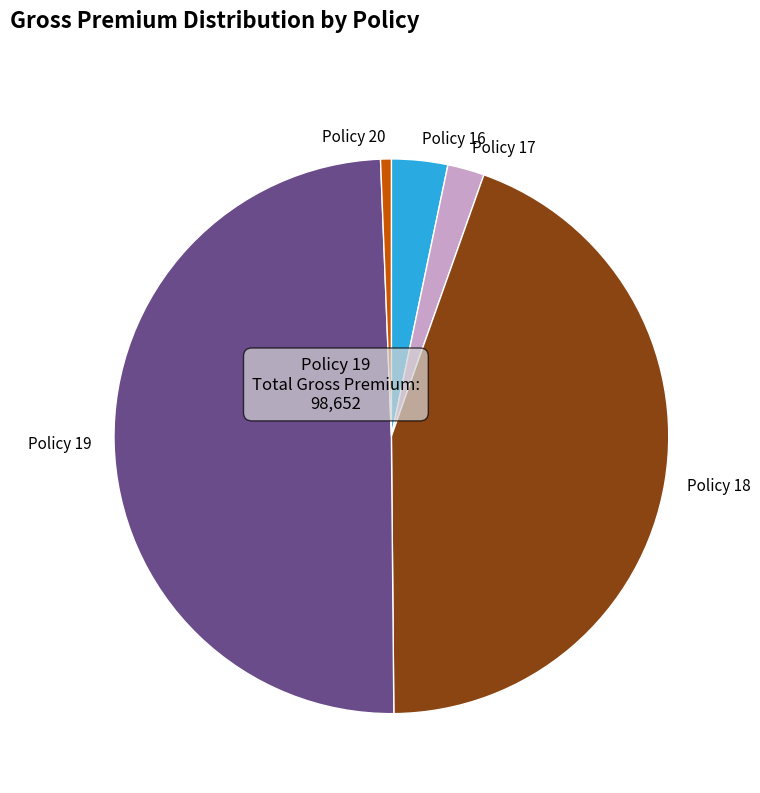

What is the ratio of the value at Policy 18 to the value at Policy 16?

13.6